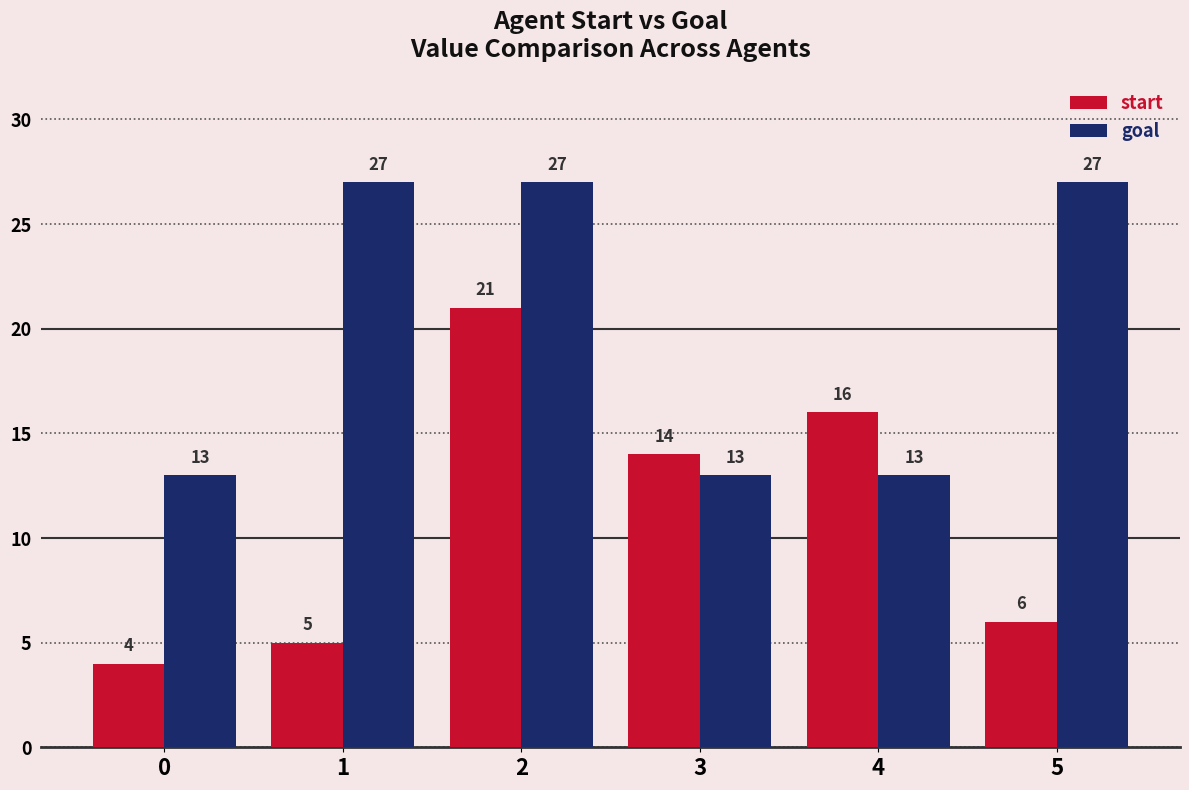

Which series has the largest range (max minus min)?

start